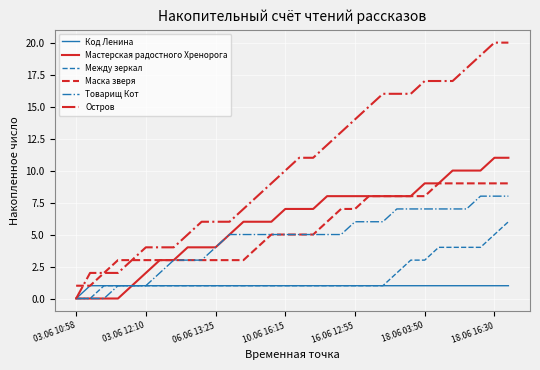

How many distinct data groups are displayed?

6